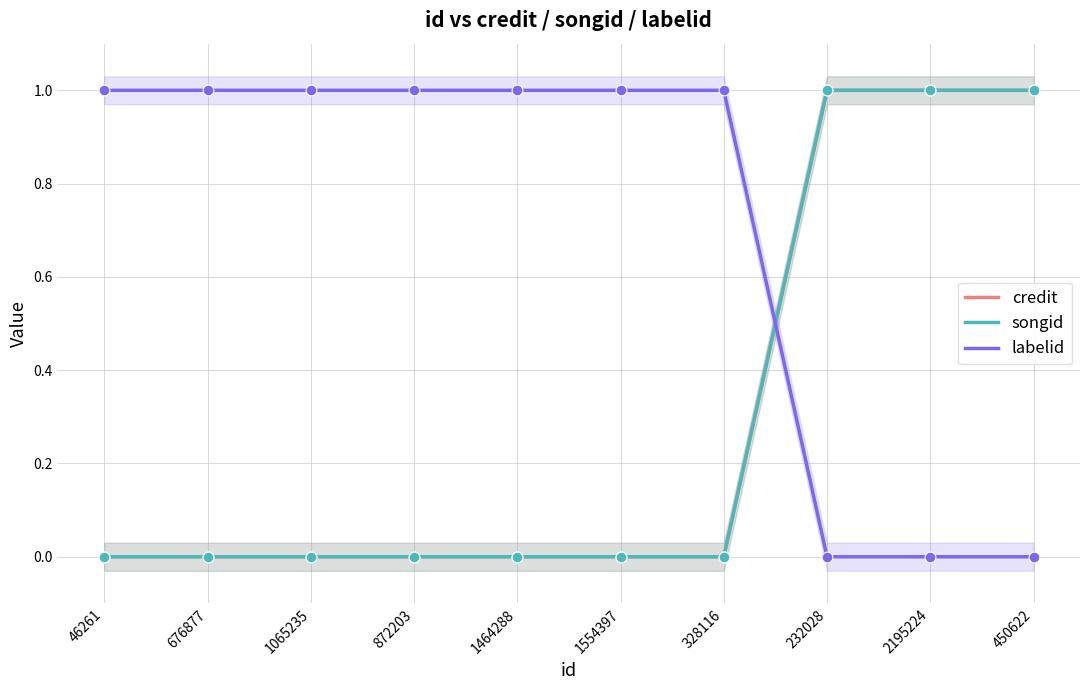

Which series reaches the minimum Y coordinate?

credit